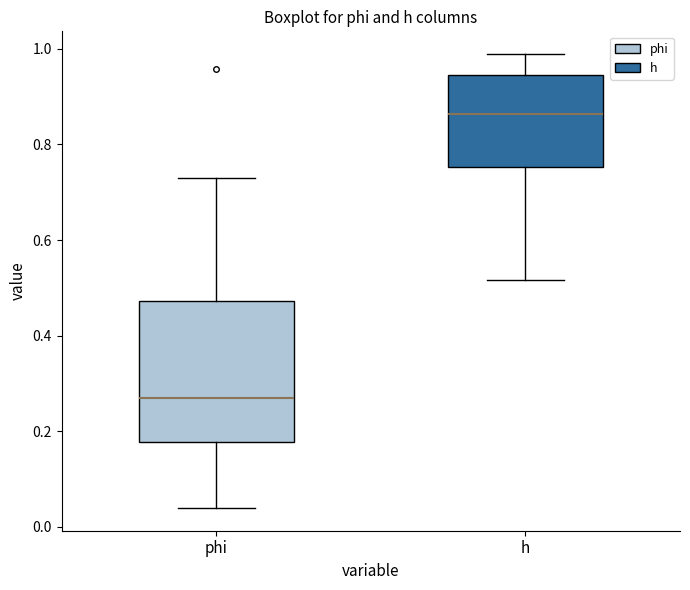

Which box has the lowest median line?

phi